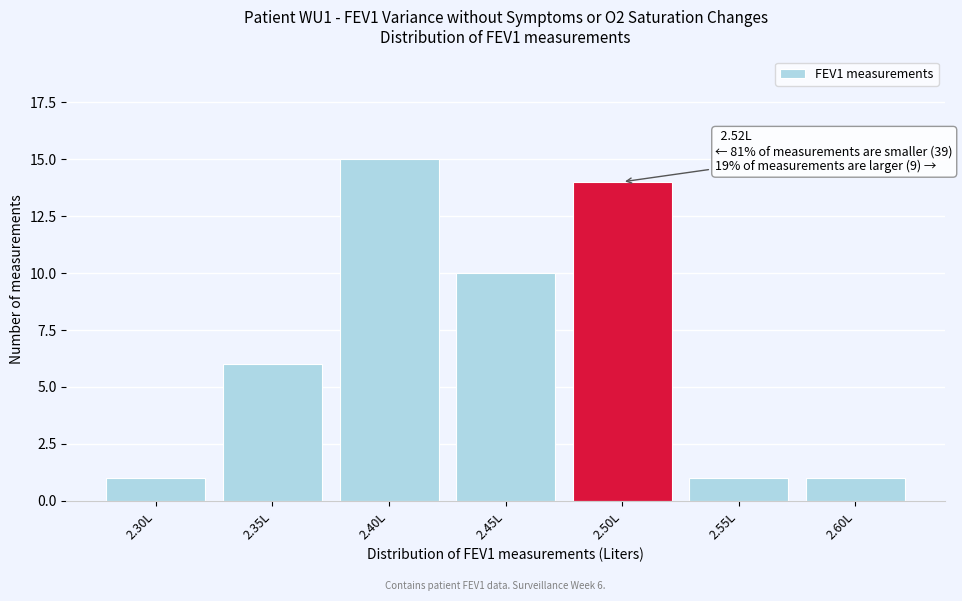

Reading left to right, transcribe all the data shown in this chart.

2.30L=1	2.35L=6	2.40L=15	2.45L=10	2.50L=14	2.55L=1	2.60L=1